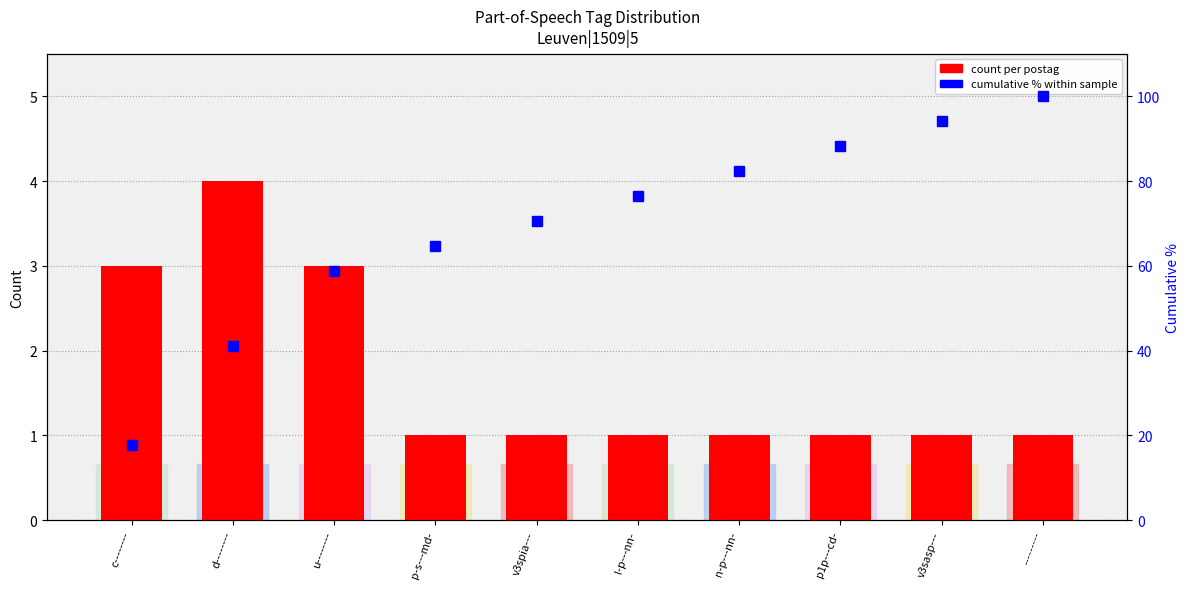

What is the difference between the maximum and minimum values in the count per postag series?

3.0